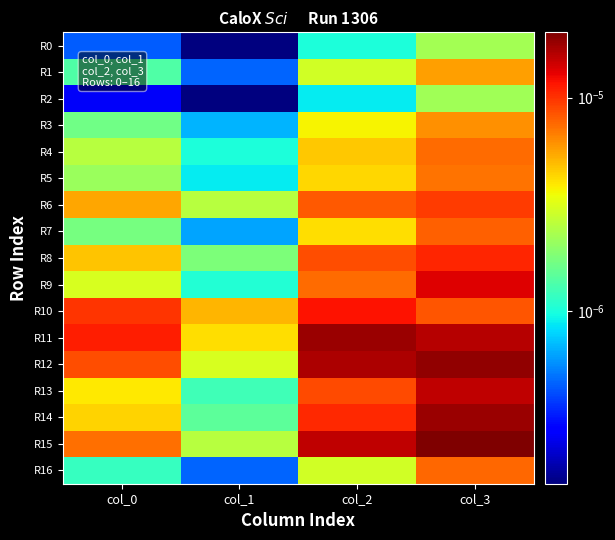

Which series has the largest total across all categories?

R11